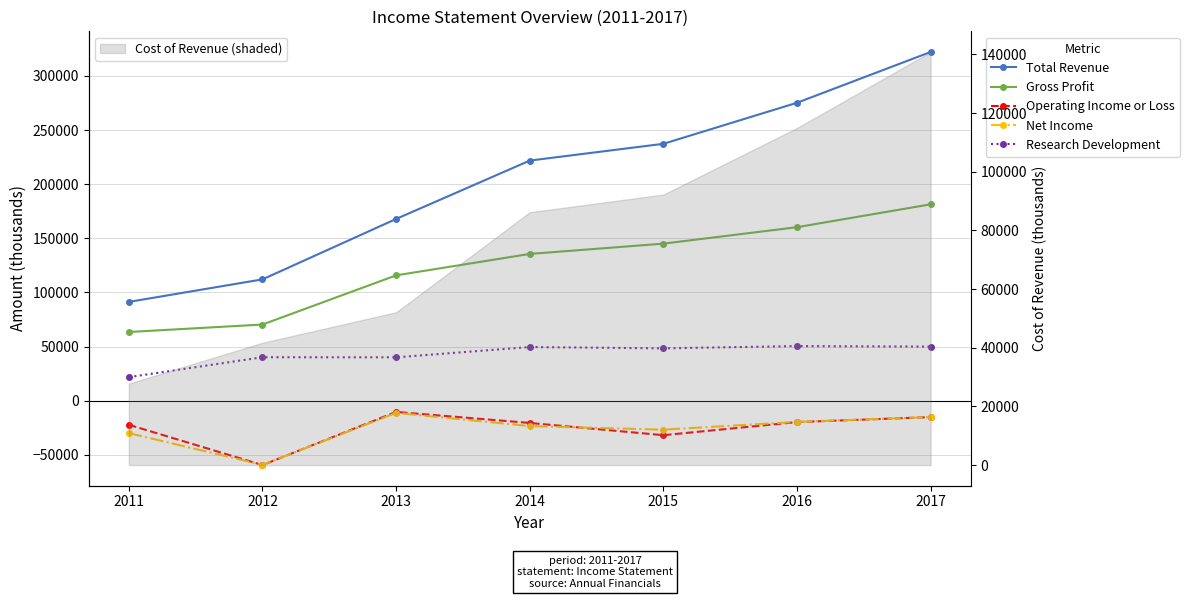

Which series changed the most between 2012 and 2017?

Total Revenue